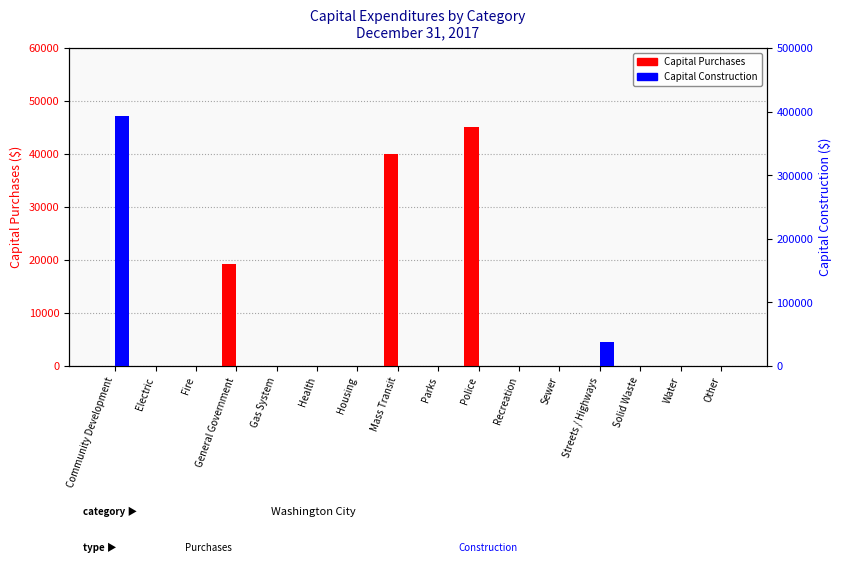

Is it true that Capital Construction equals -184309 at Parks?

False